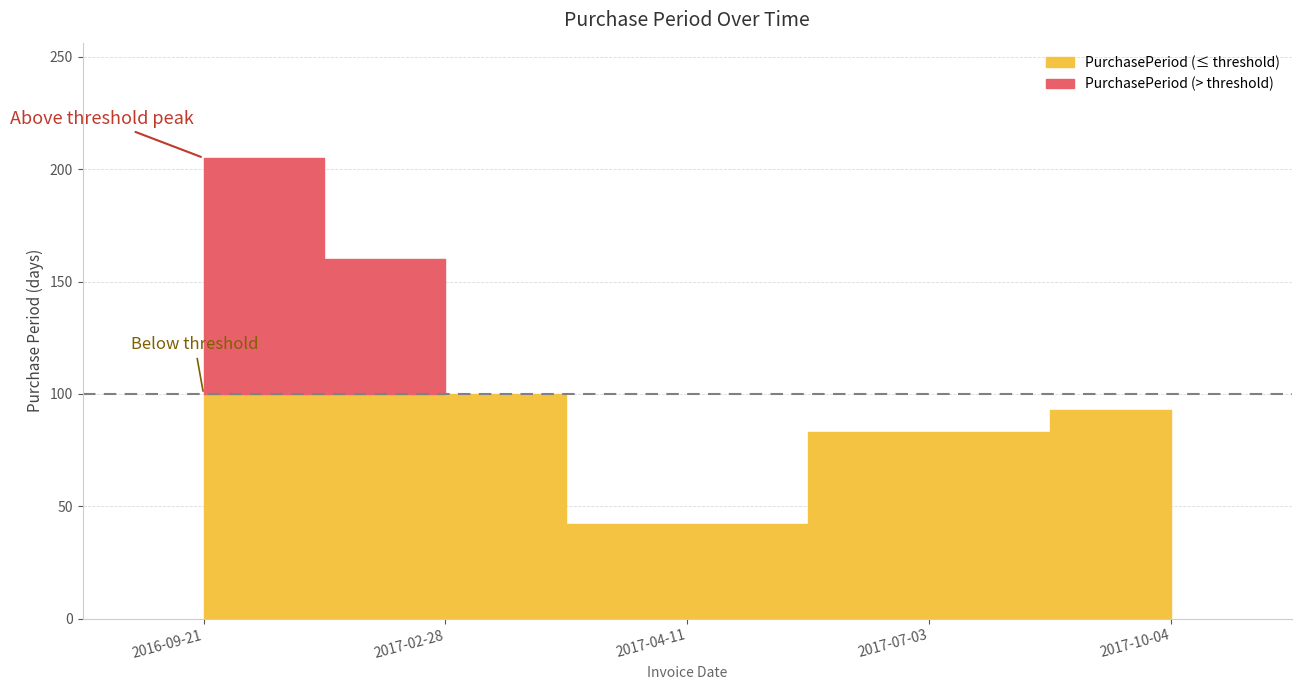

Rank the categories by value from highest to lowest.

2016-09-21, 2017-02-28, 2017-10-04, 2017-07-03, 2017-04-11